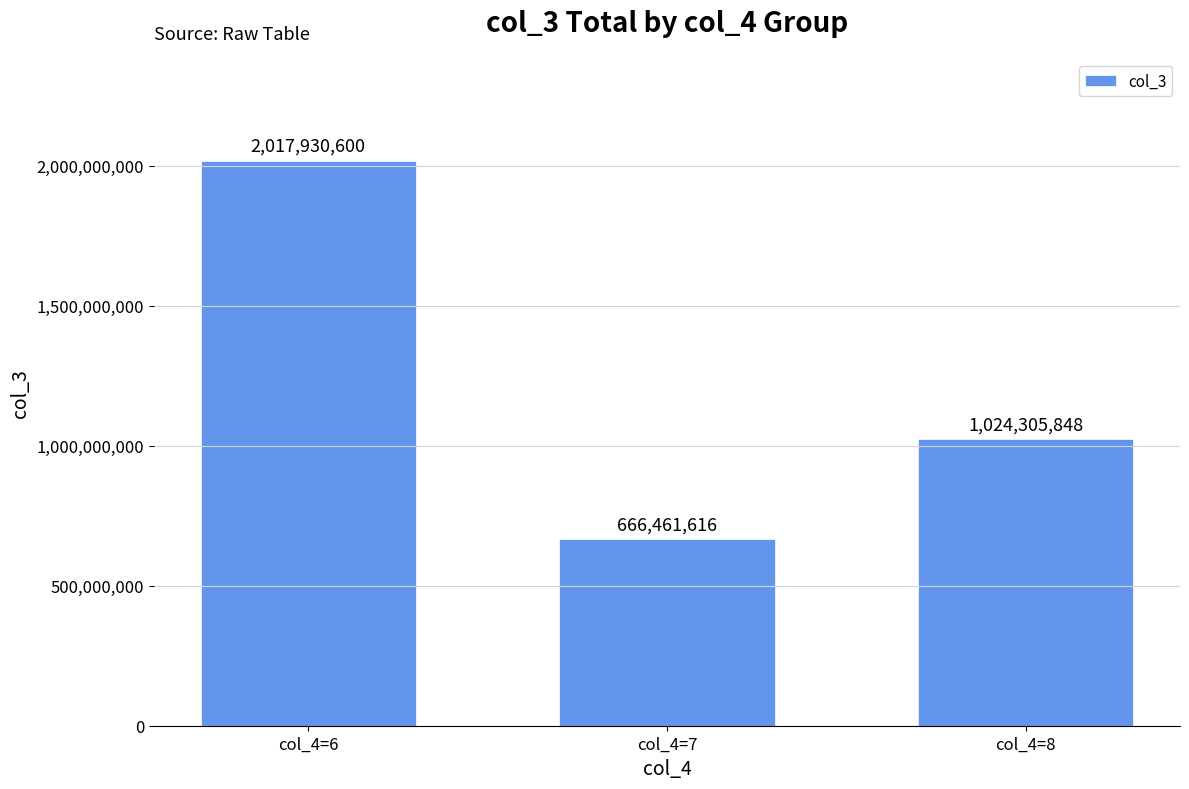

At which label does the data first exceed 1024305848?

col_4=6